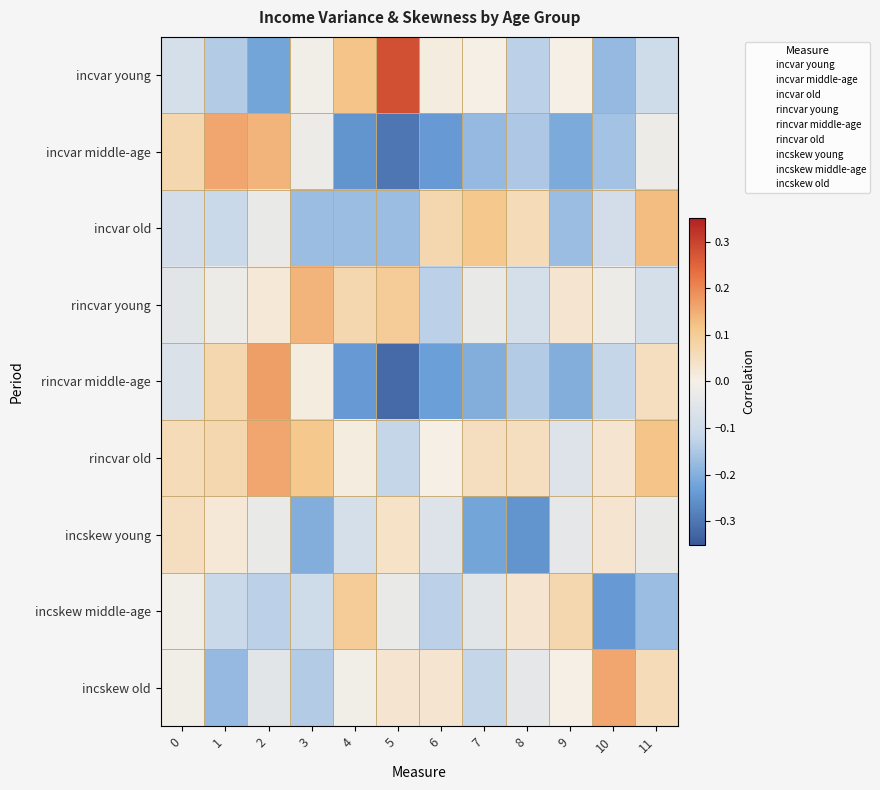

Between 2 and 4, which series saw the biggest shift?

rincvar middle-age